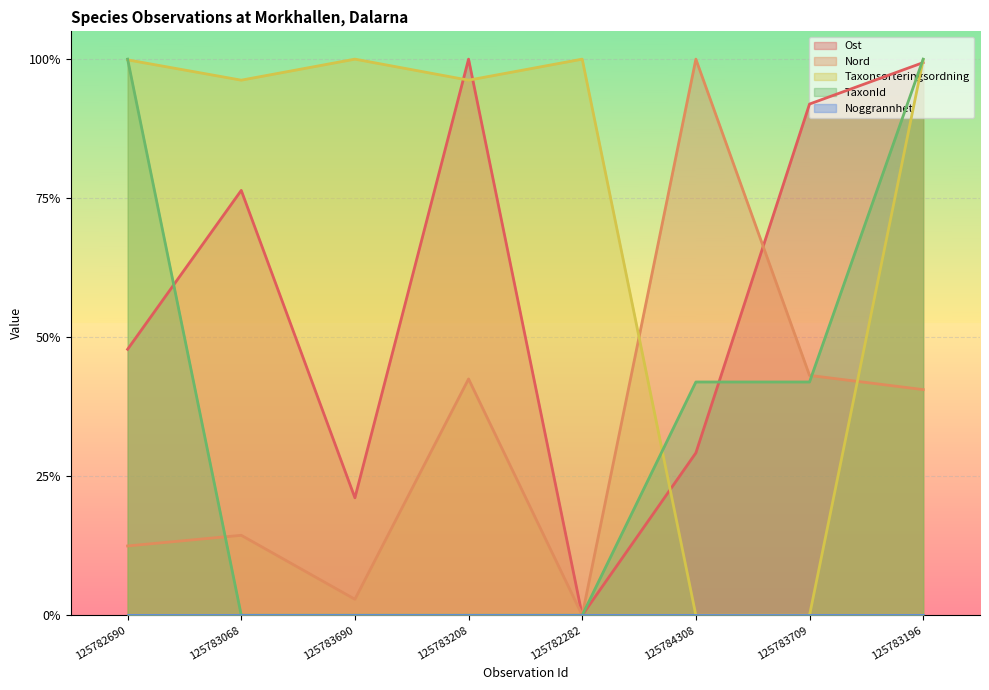

What is the label of the 3rd point from the left?

125783690